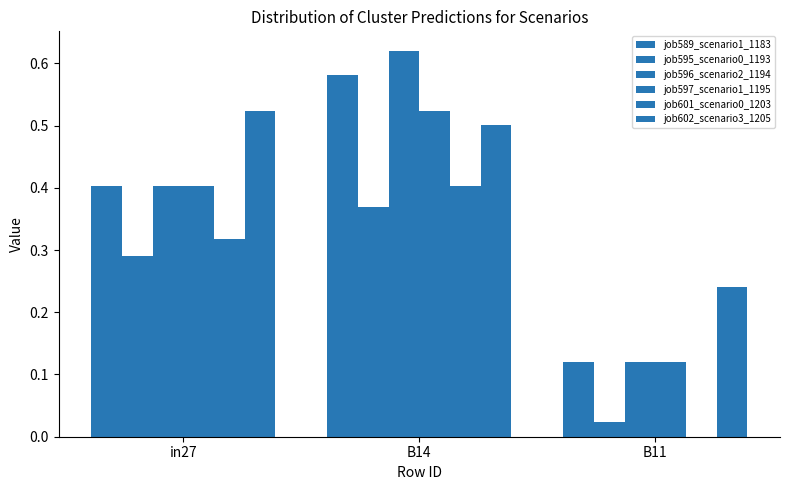

Which has a higher value, in27 or B14?

B14